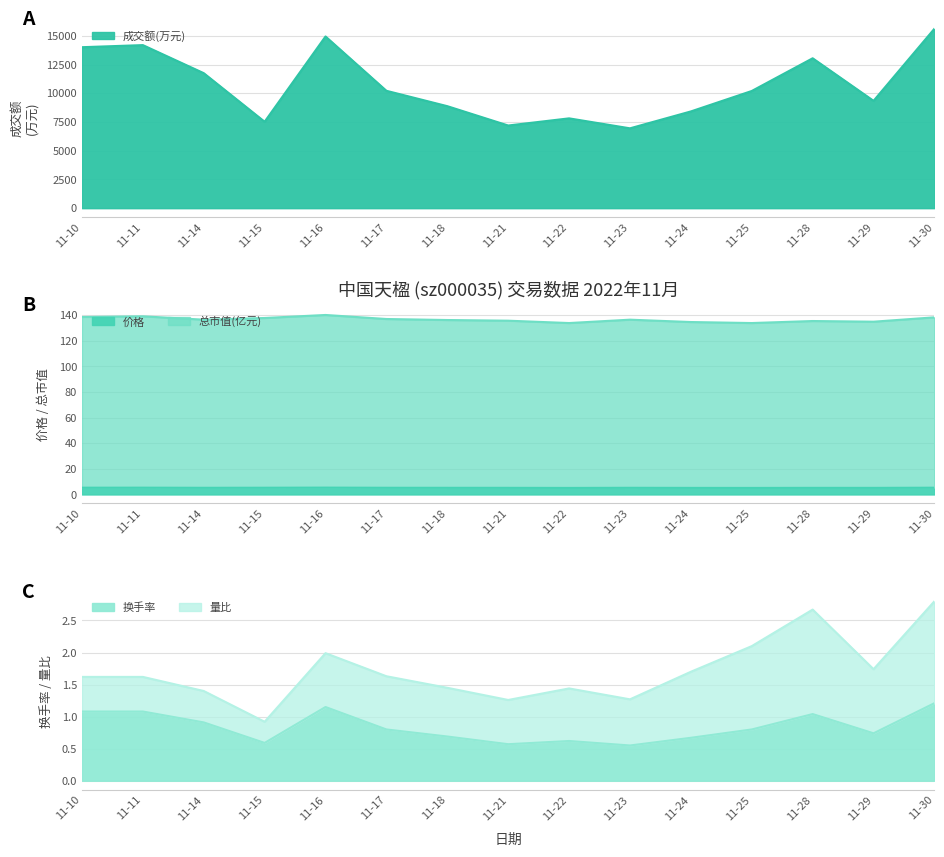

What is the maximum value for 价格?

5.3